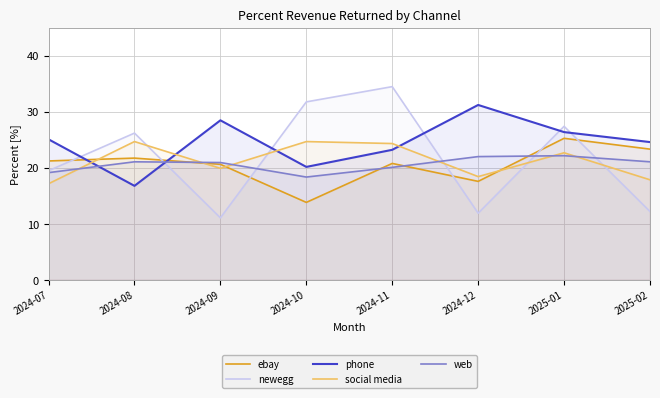

Reading right to left, extract all data points from this chart.

ebay: 2025-02=23.3	2025-01=25.2	2024-12=17.6	2024-11=20.8	2024-10=13.8	2024-09=20.6	2024-08=21.7	2024-07=21.2
newegg: 2025-02=12.2	2025-01=27.4	2024-12=11.9	2024-11=34.5	2024-10=31.8	2024-09=11.1	2024-08=26.2	2024-07=19.5
phone: 2025-02=24.6	2025-01=26.4	2024-12=31.2	2024-11=23.2	2024-10=20.1	2024-09=28.5	2024-08=16.8	2024-07=25.1
social media: 2025-02=17.9	2025-01=22.7	2024-12=18.4	2024-11=24.3	2024-10=24.7	2024-09=19.9	2024-08=24.7	2024-07=17.1
web: 2025-02=21.1	2025-01=22.1	2024-12=22.0	2024-11=20.1	2024-10=18.3	2024-09=20.9	2024-08=21.1	2024-07=19.1